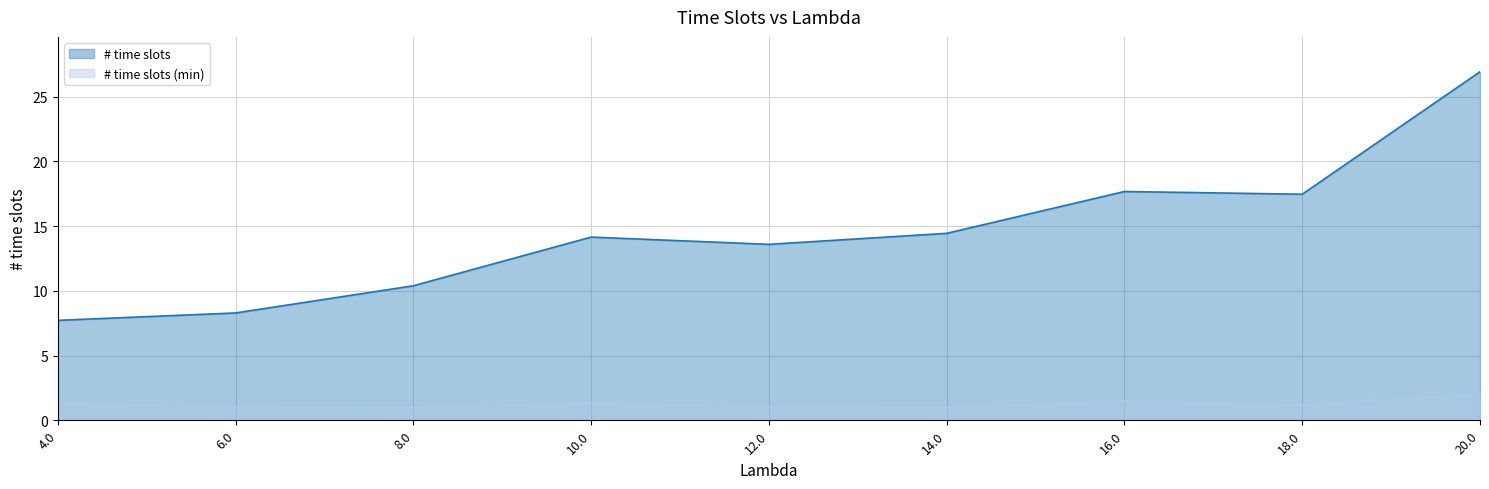

What is the label of the 6th point from the right?

10.0